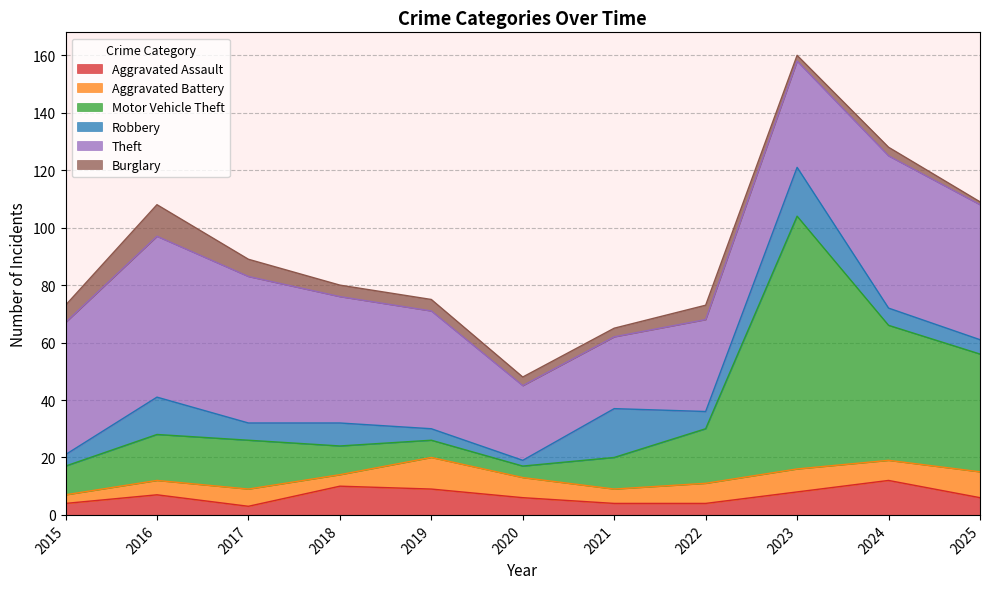

At how many categories does at least one series exceed 23?

11